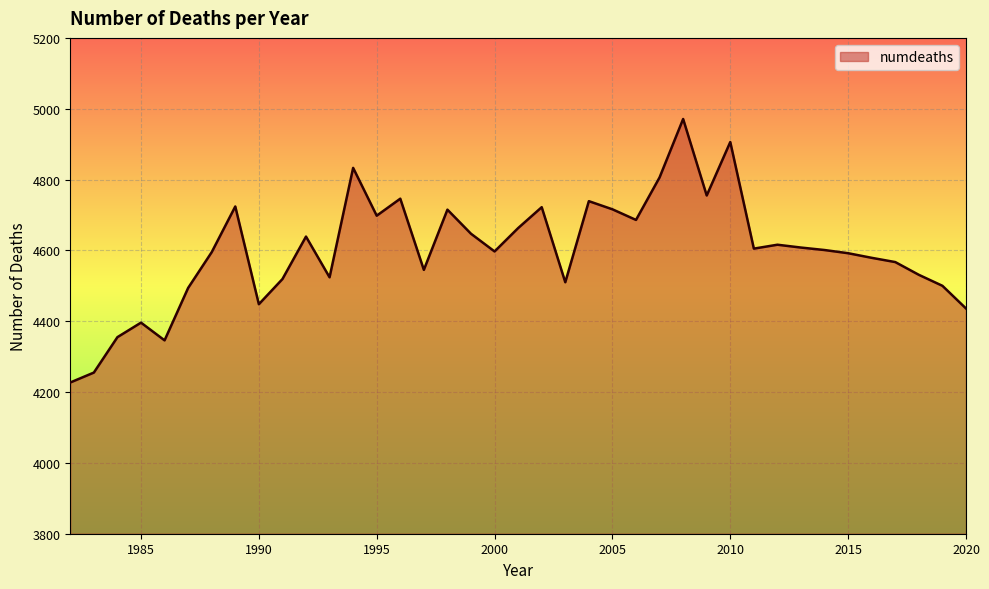

What is the difference between the maximum and minimum values?

744